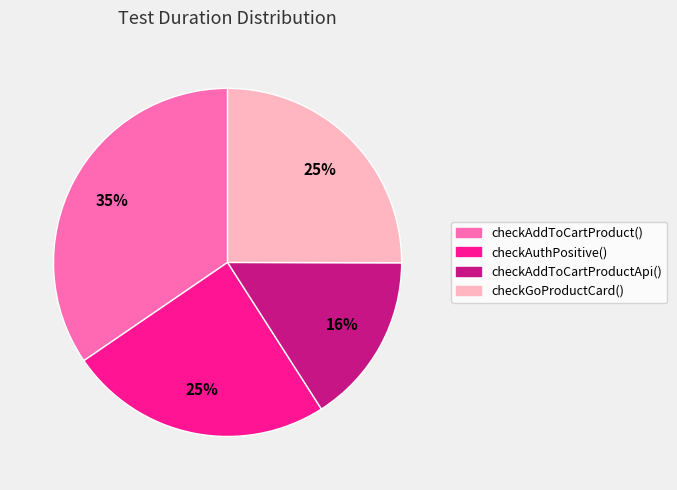

How many slices are in this pie chart?

4